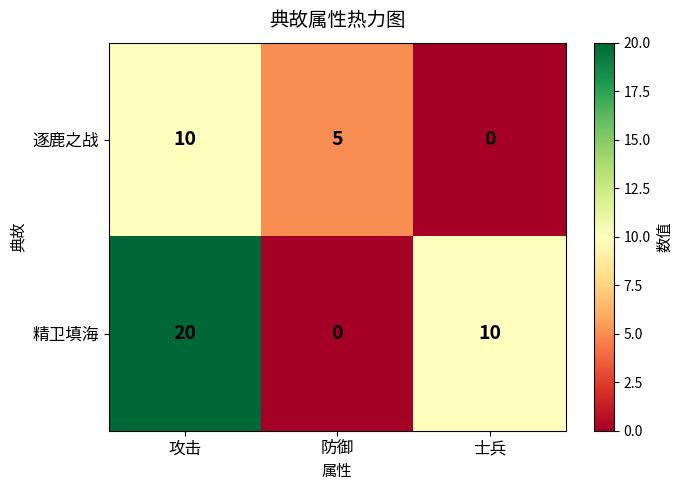

What value does the 逐鹿之战 series have at 攻击?

10